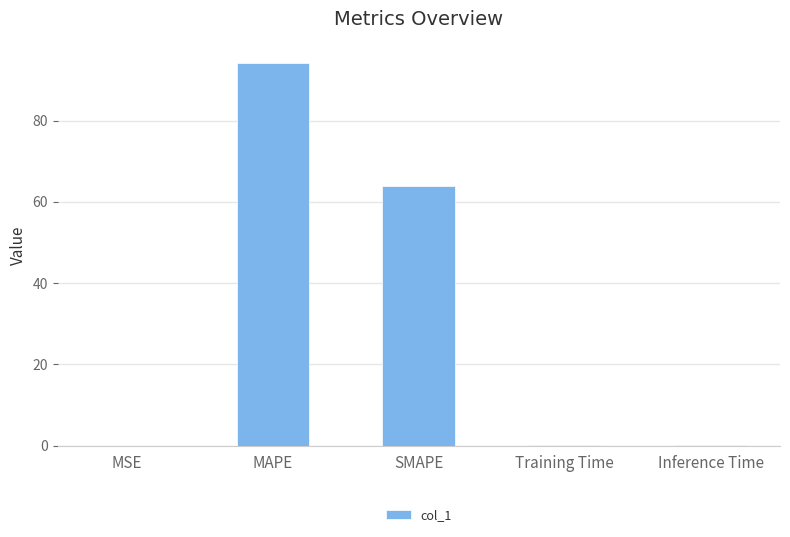

What value does the data have at SMAPE?

64.0